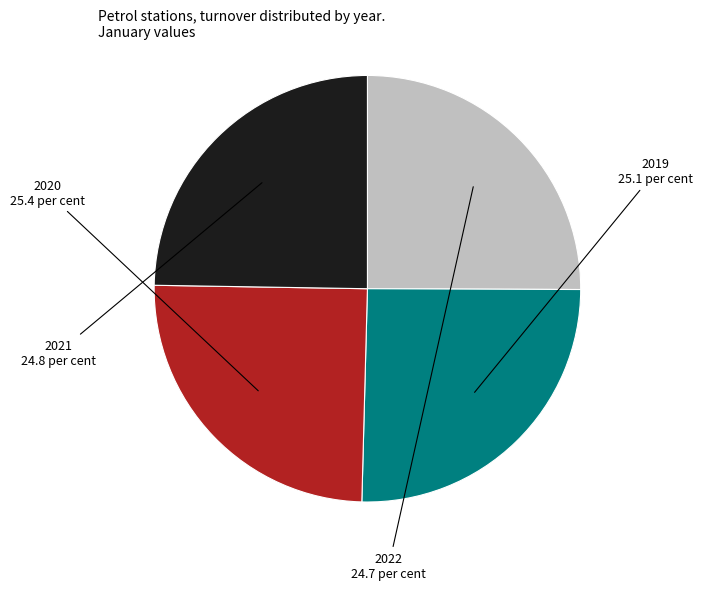

Does any single category account for the majority?

No